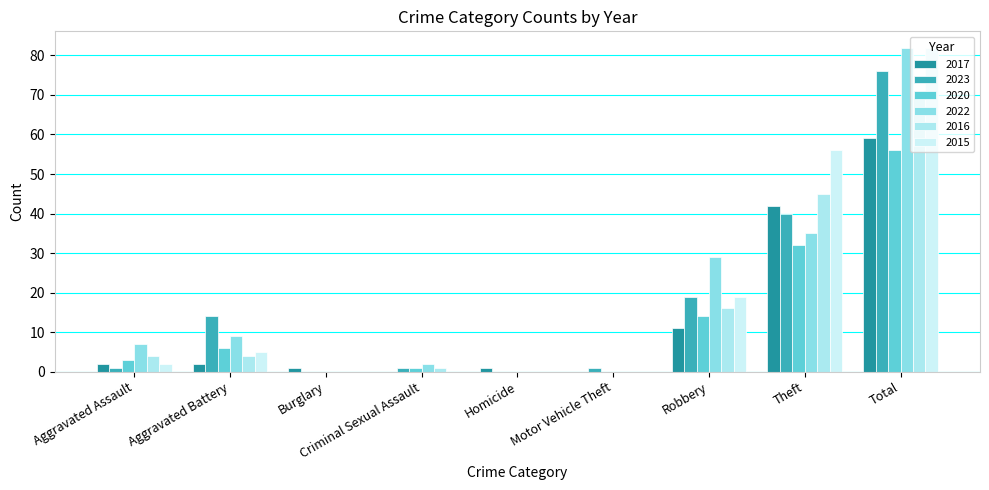

Which has a higher value, Burglary or Robbery?

Robbery